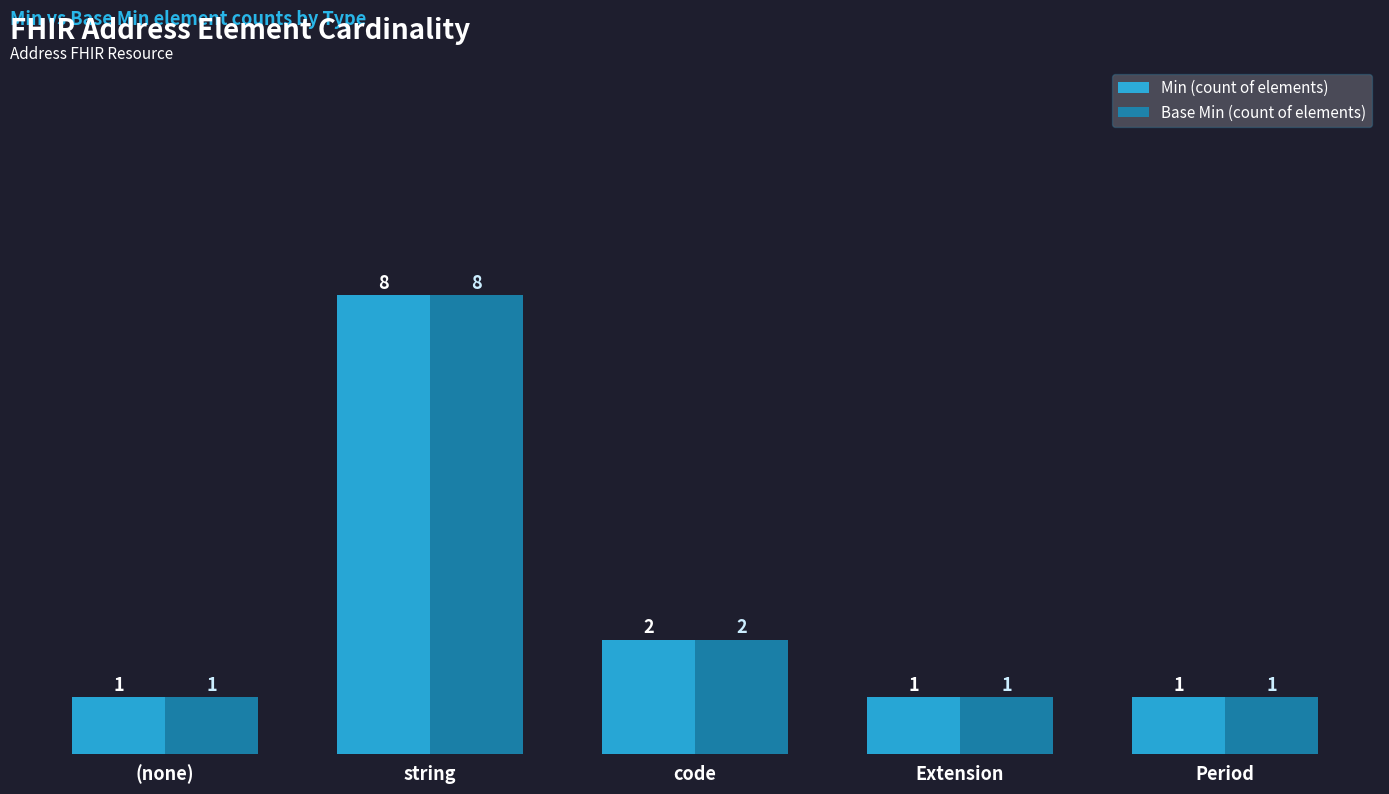

Reading left to right, list all the values displayed in this chart.

Min (count of elements): 1	8	2	1	1
Base Min (count of elements): 1	8	2	1	1